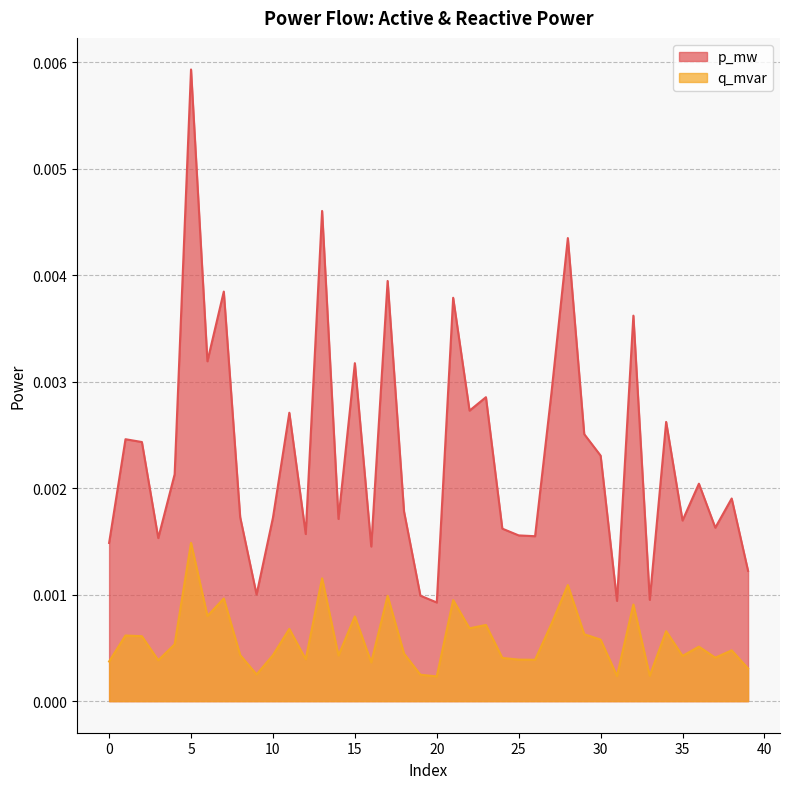

At which category is the sum across all series the highest?

5